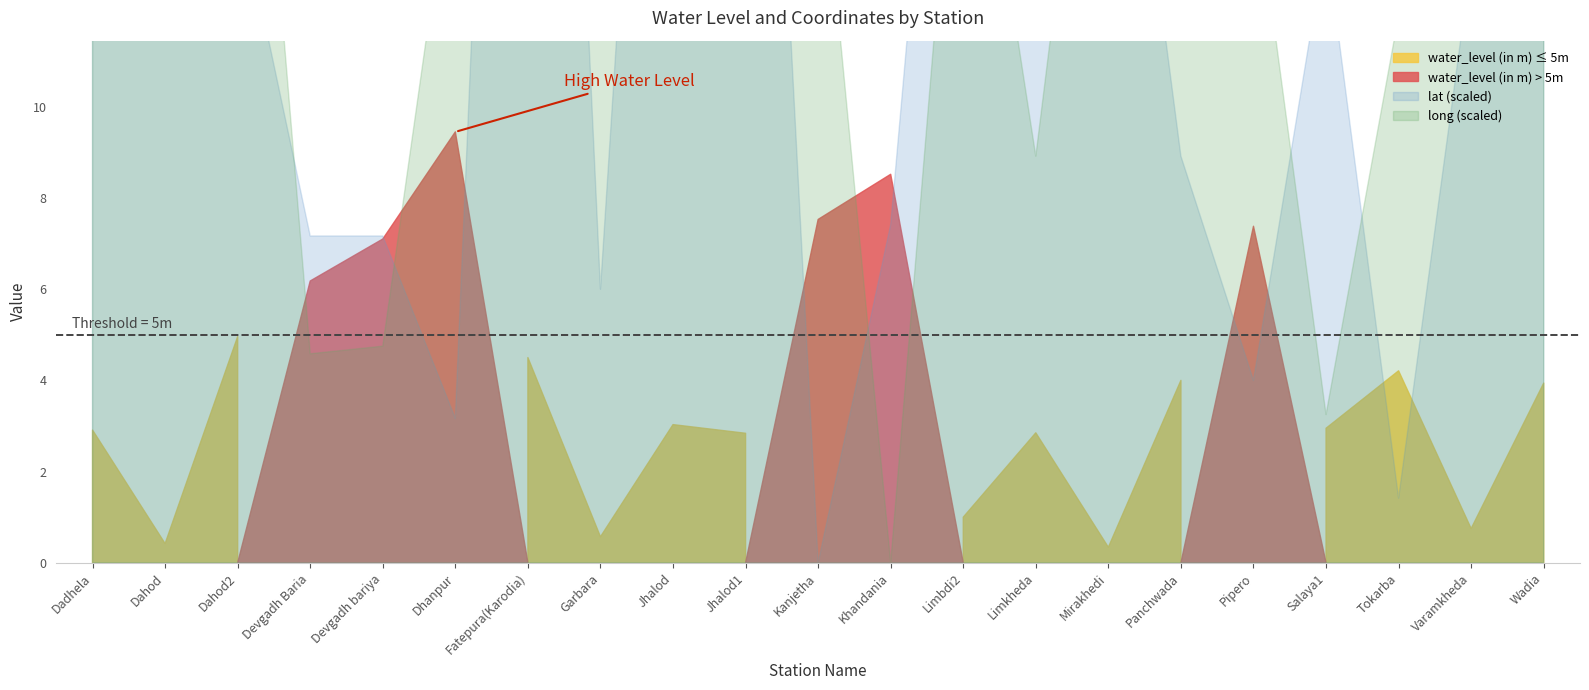

What is the label of the 20th point from the right?

Dahod